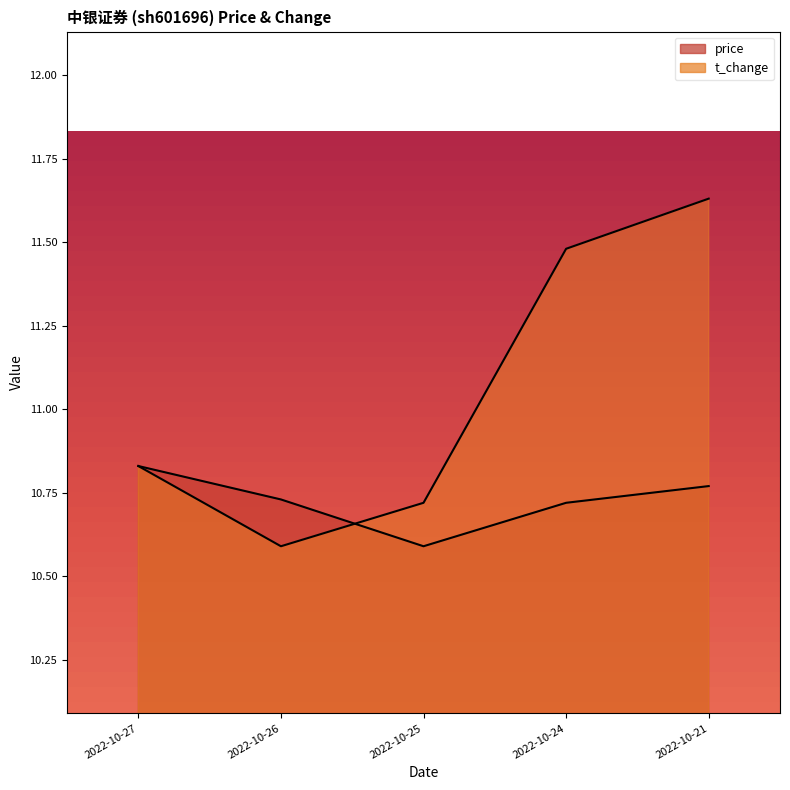

Is the value of t_change at 2022-10-25 greater than the value of price at 2022-10-21?

No